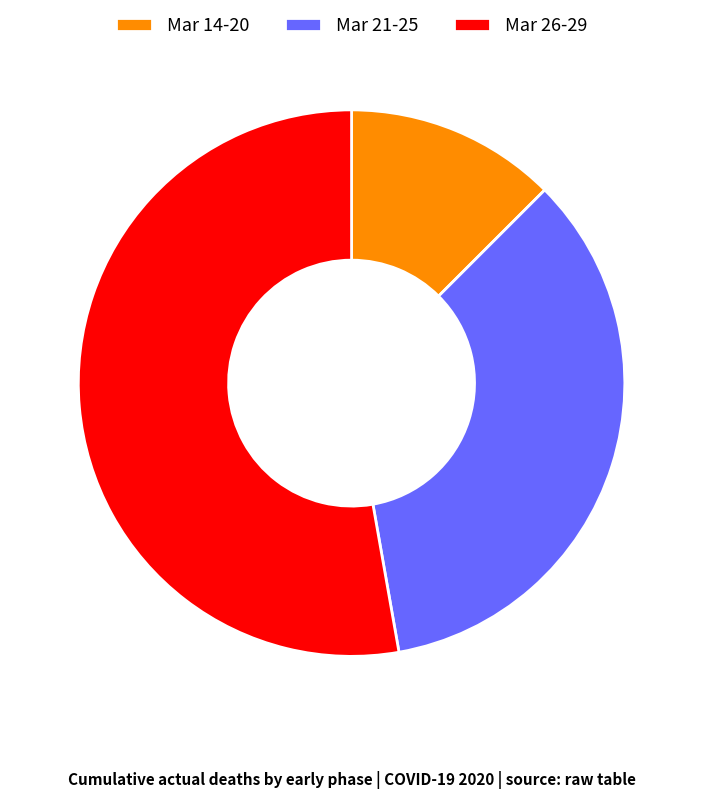

Is the sum of Mar 26-29 and Mar 14-20 greater than half?

Yes